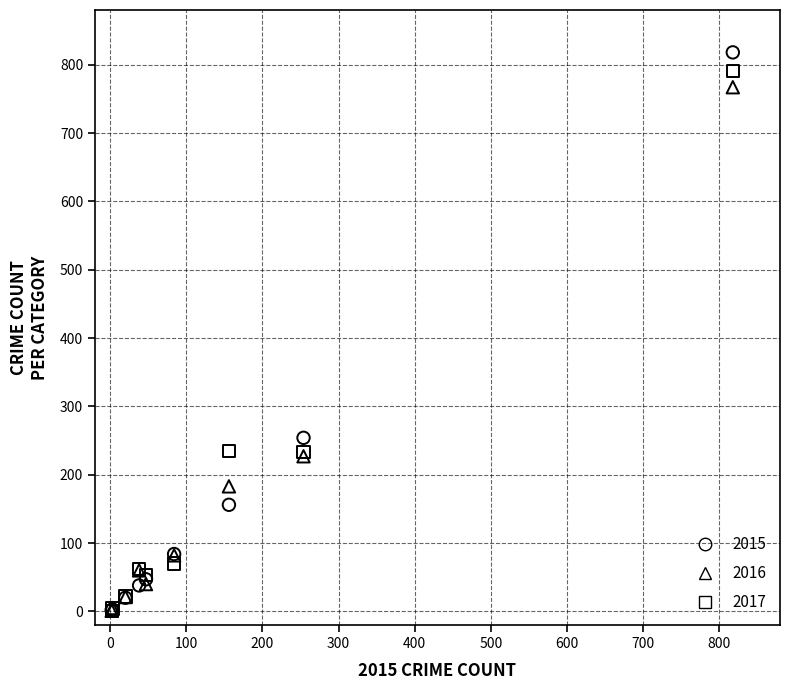

Which series contains the highest Y value?

2015